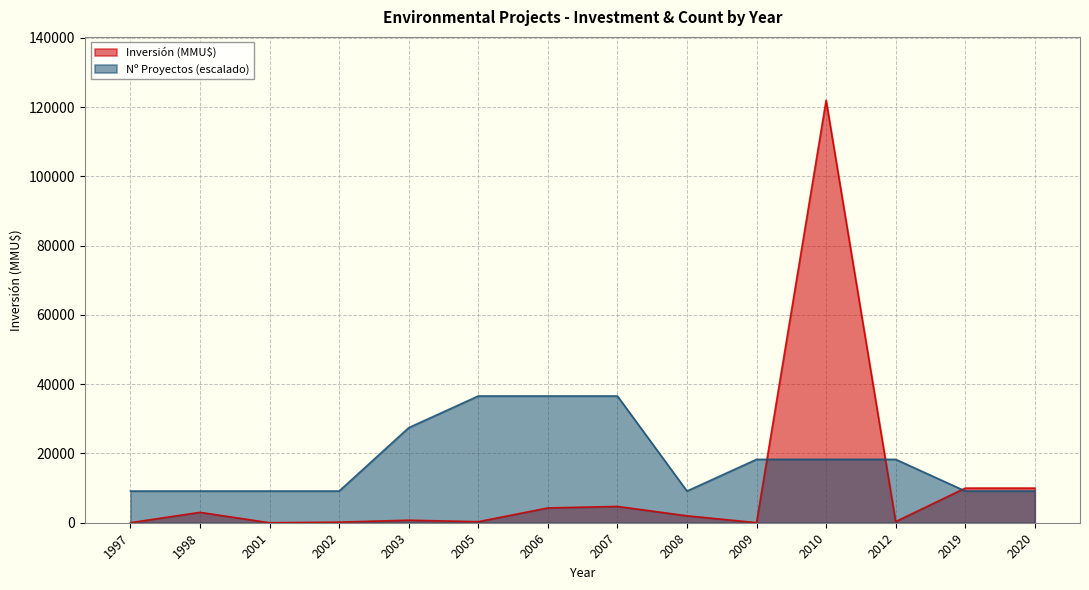

Count the number of categories in the chart.

14